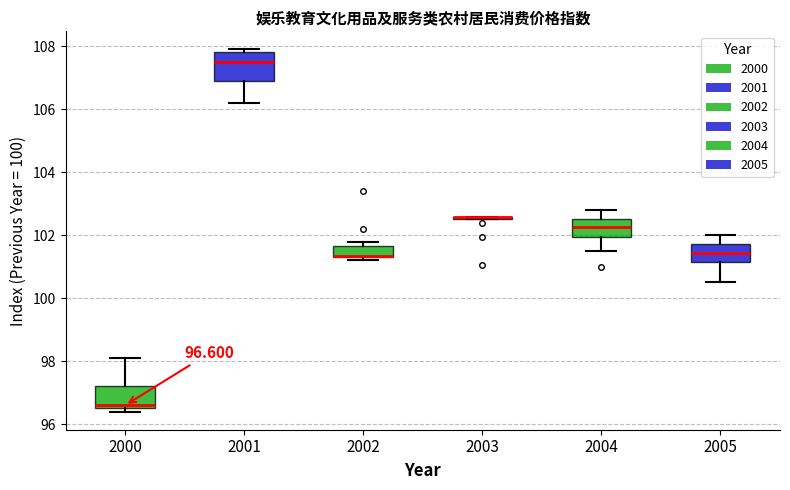

Which box is the tallest, from its lower edge to its upper edge?

2001